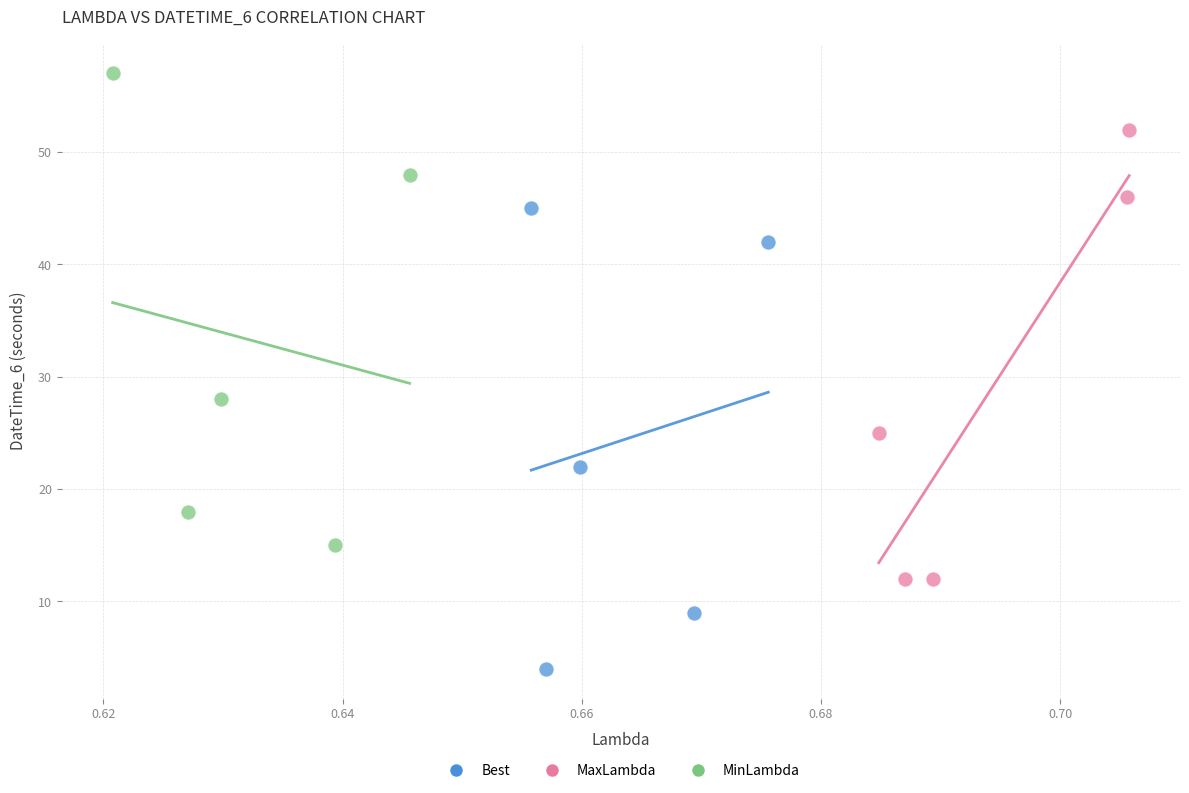

Which series reaches the minimum Y coordinate?

Best